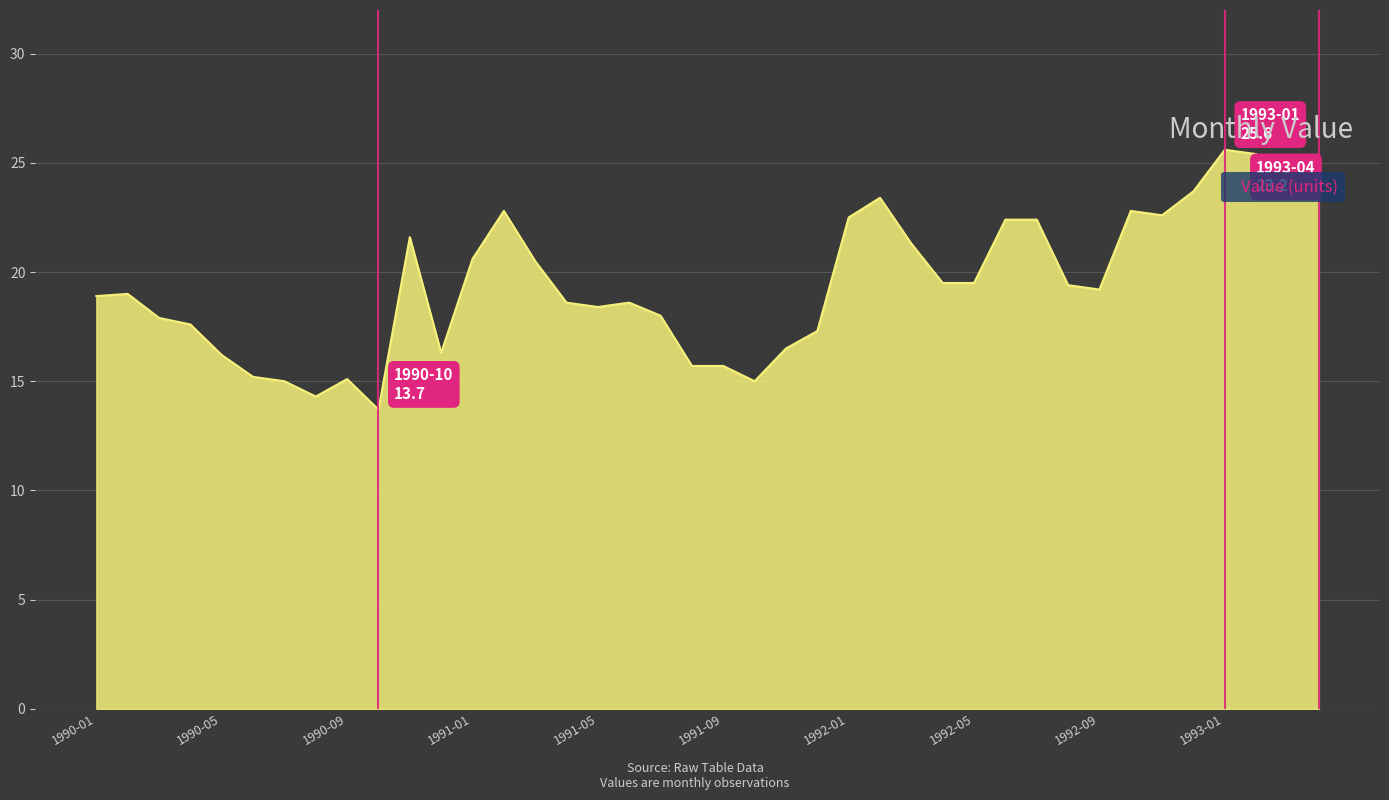

What is the difference between the maximum and minimum values?

11.9